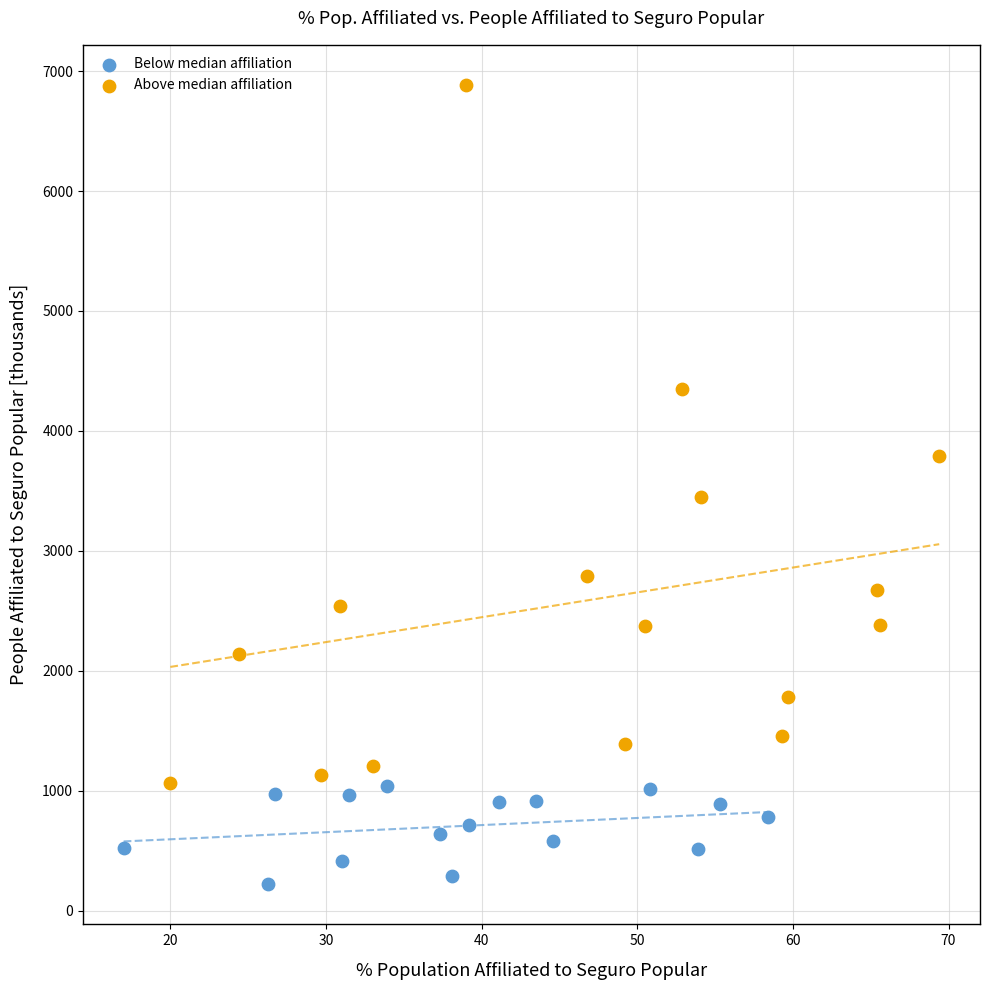

Which series reaches the minimum Y coordinate?

Below median affiliation